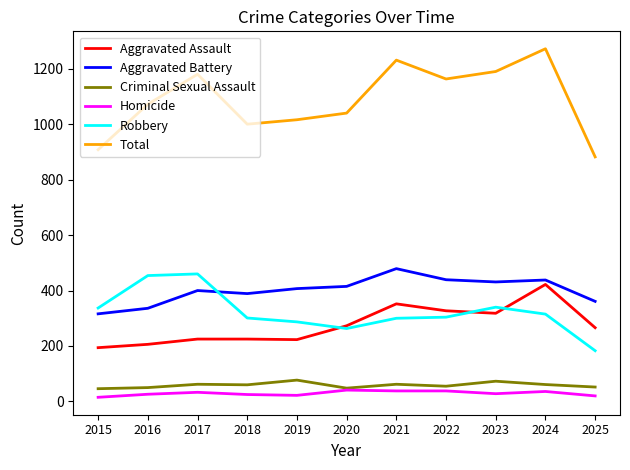

Which category has the highest value in the Total series?

2024